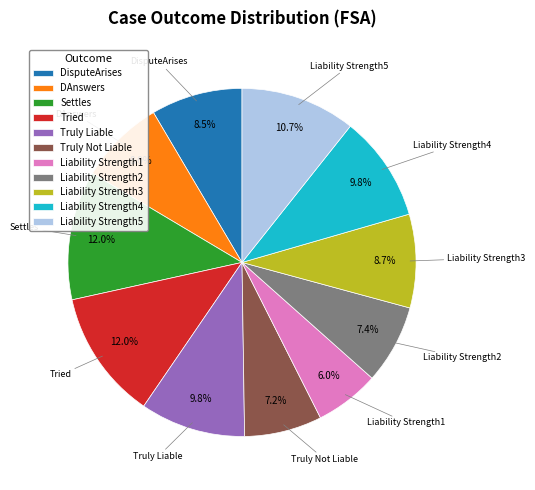

Is there a majority slice in this chart?

No